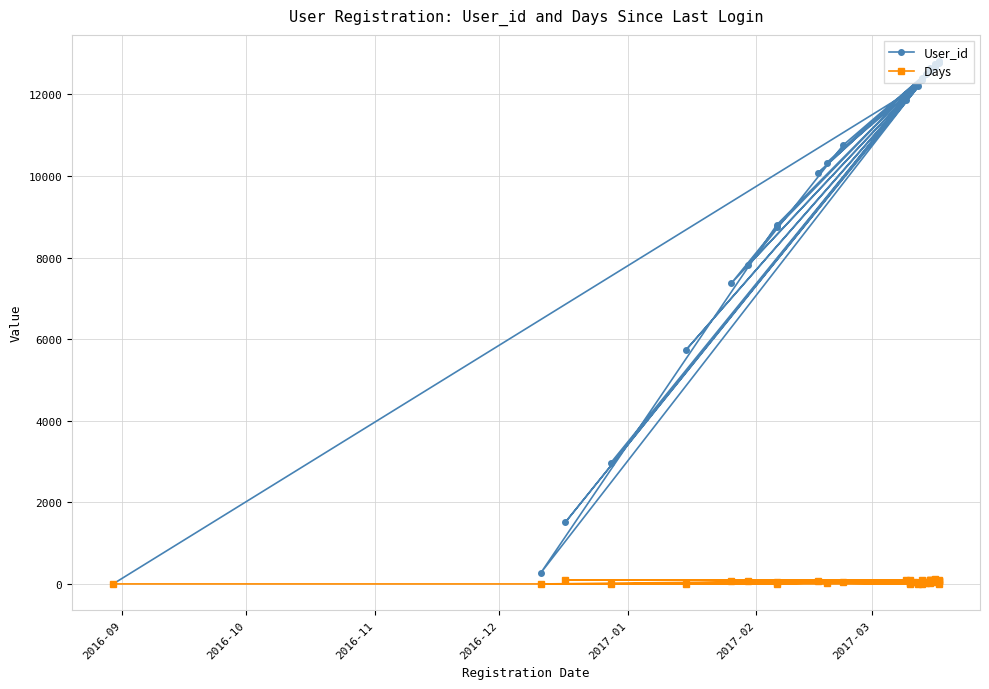

Which series has the widest spread of values?

User_id